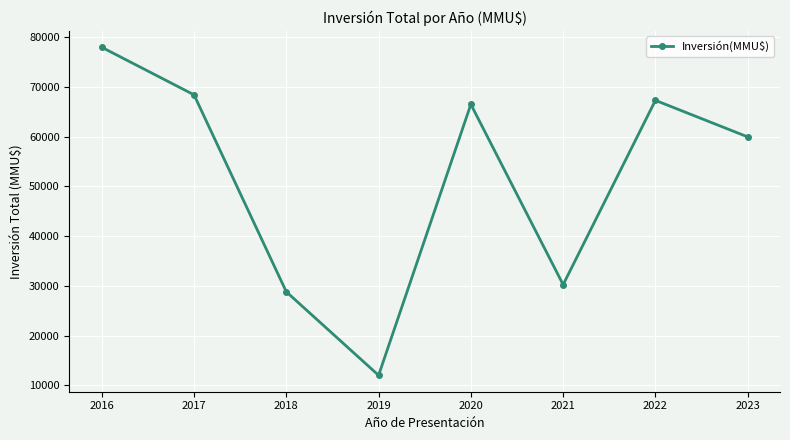

How many interior local peaks (higher than both neighbors) does the data have?

2